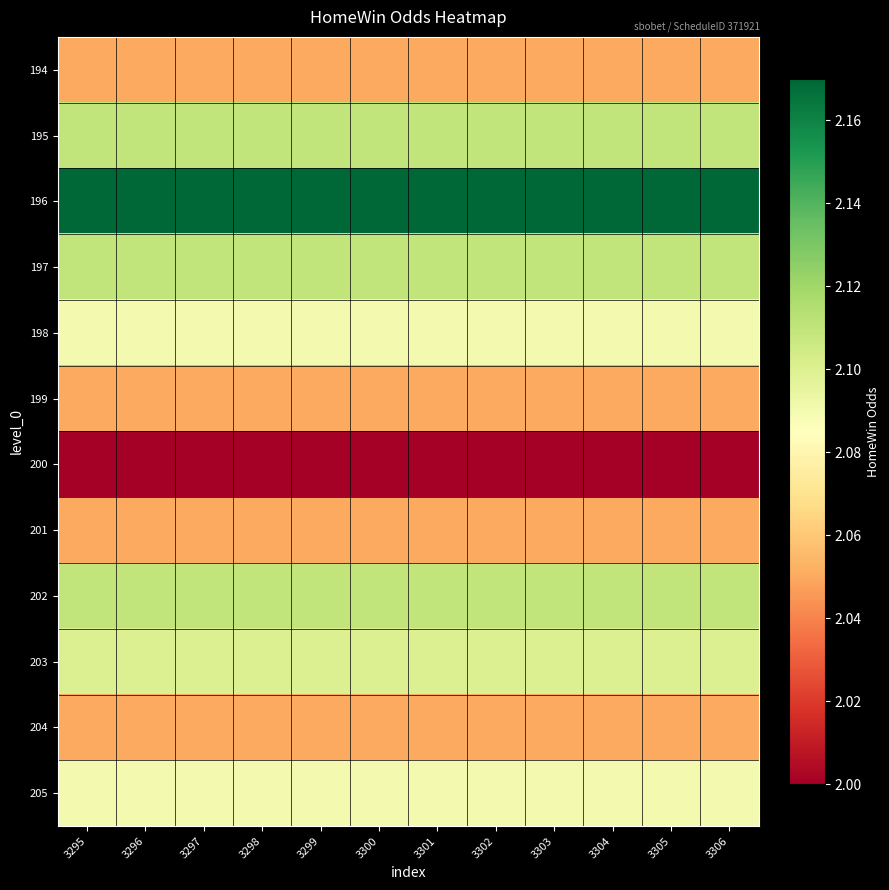

How many categories are shown in the chart?

12